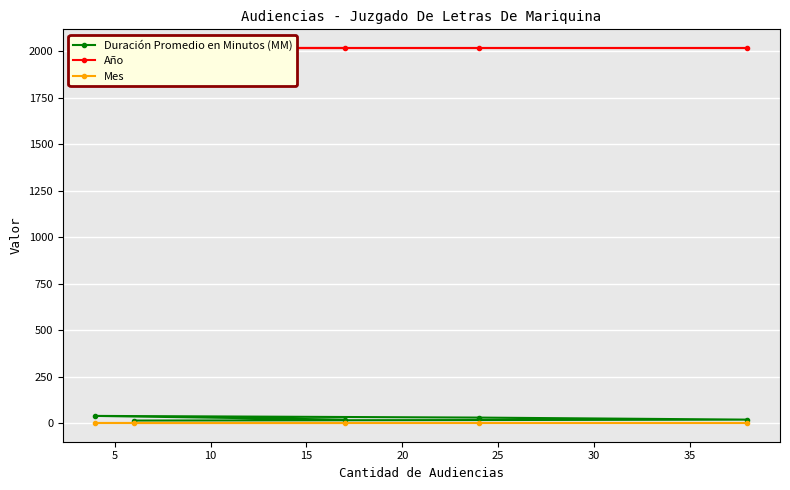

True or false: Año has more than 0 points higher than both neighbors.

False